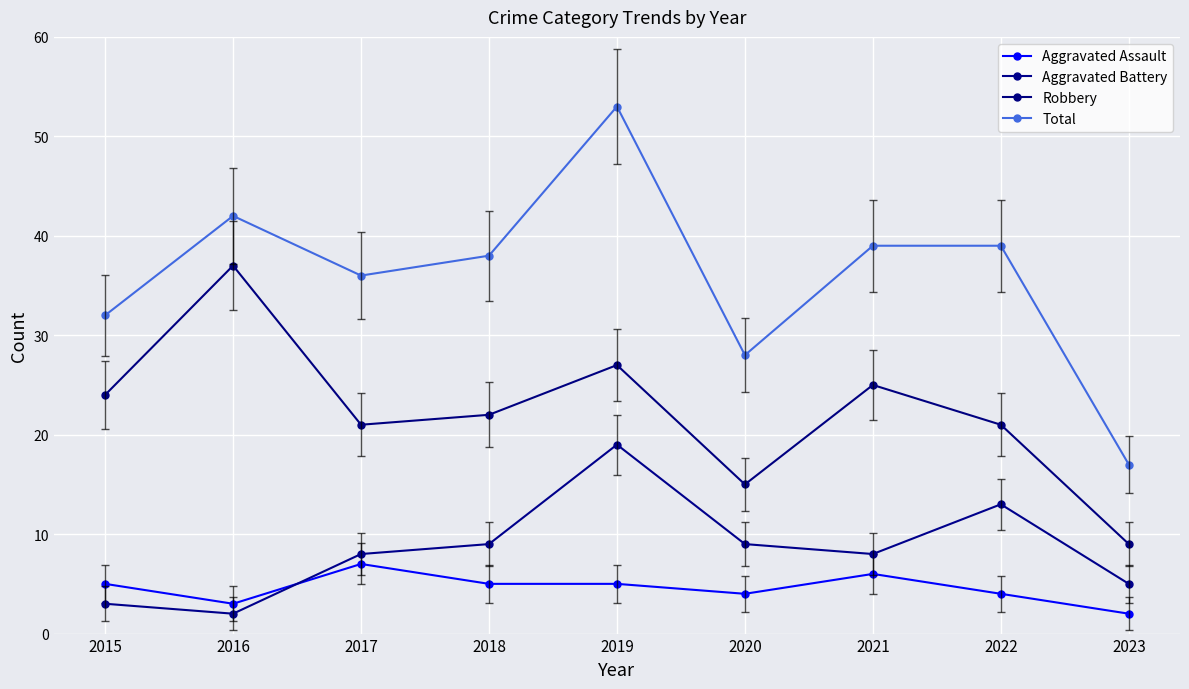

How many interior local peaks does the Aggravated Assault series have?

2